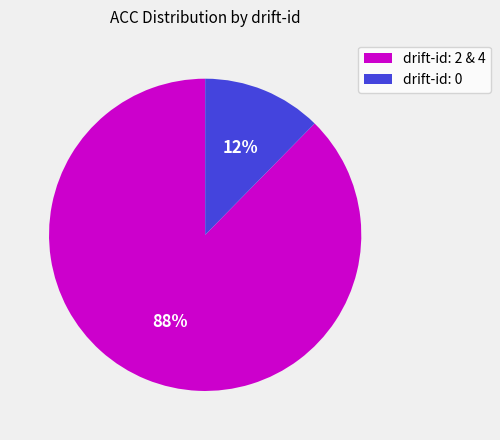

To the nearest percent, what portion does drift-id: 2 & 4 represent?

88%